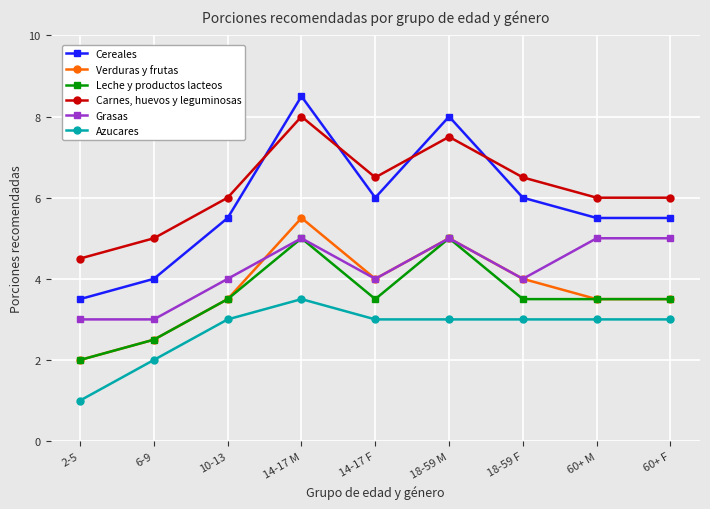

What is the total value across all series at 14-17 M?

35.5